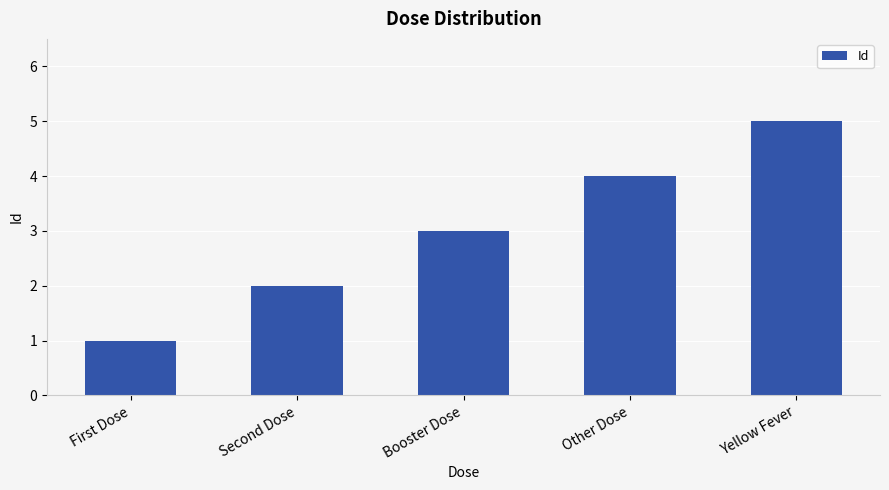

Approximately how many times larger is the value at Second Dose compared to Other Dose?

0.5